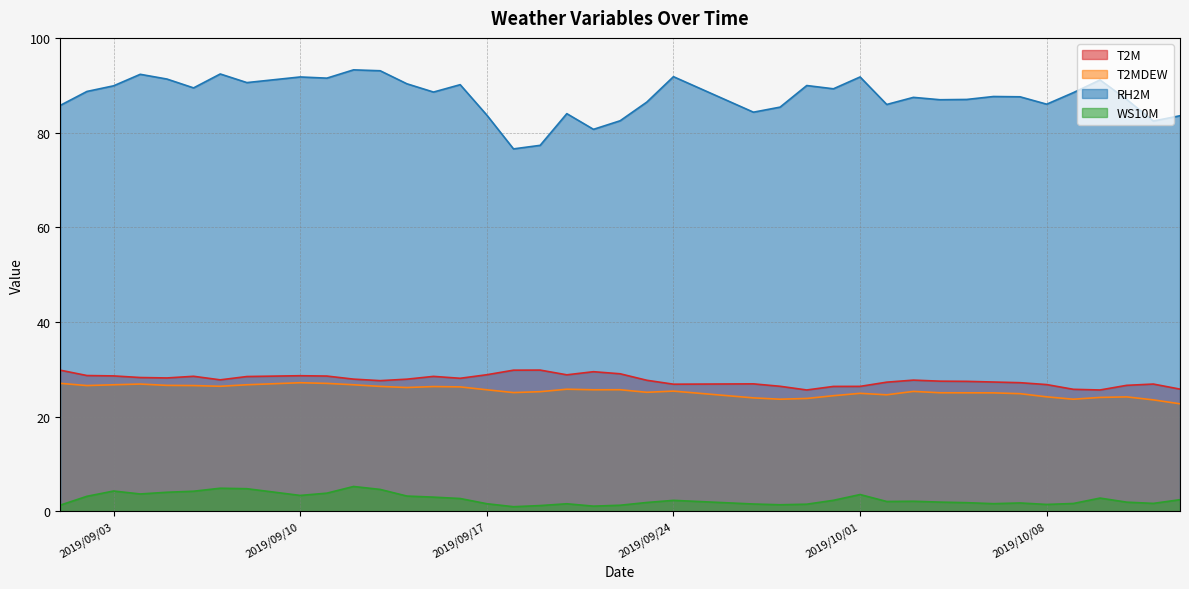

What is the sum of all T2MDEW values?

1017.1